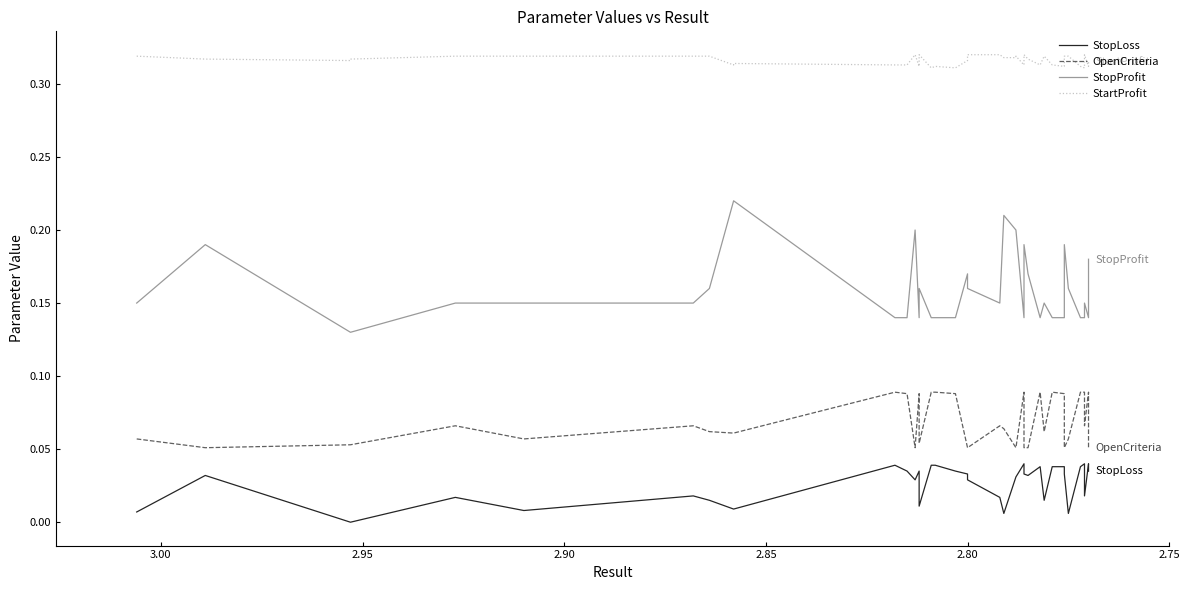

What are all the series names shown in the legend?

StopLoss, OpenCriteria, StopProfit, StartProfit